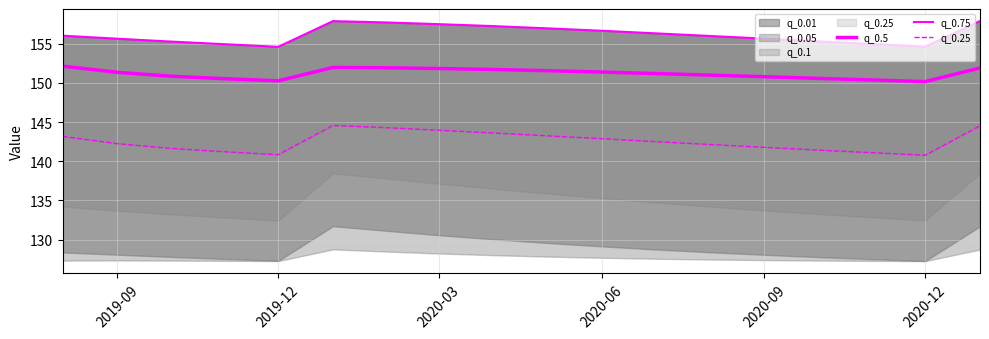

True or false: q_0.5 has a value of 150.2 at 2020-12.

True